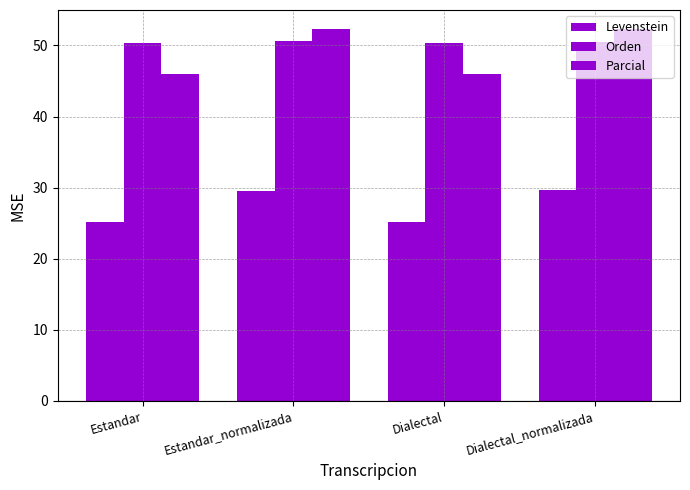

What is the lowest value of the Levenstein series?

25.1